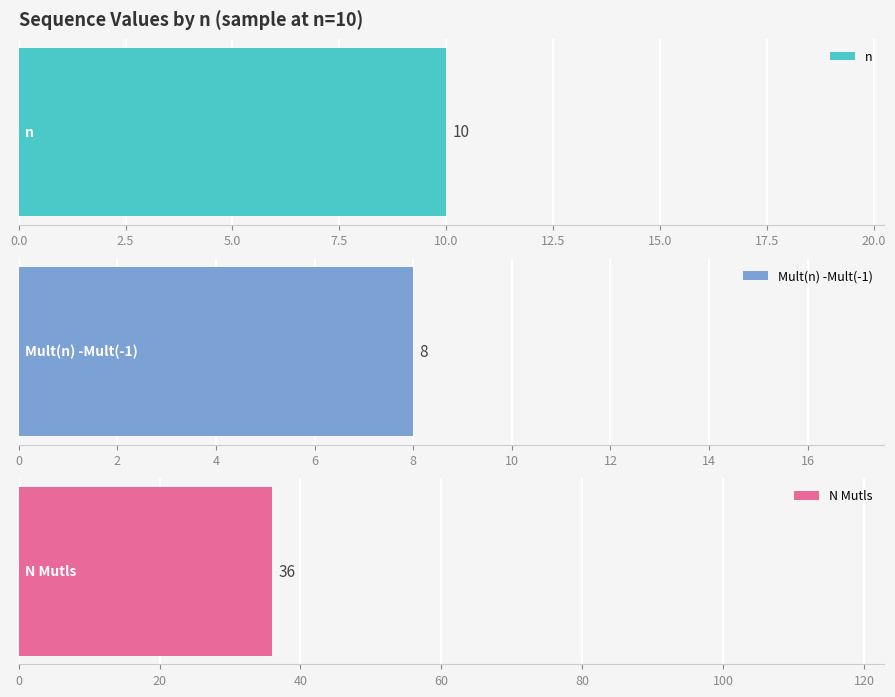

At which label does N Mutls first exceed 36?

11